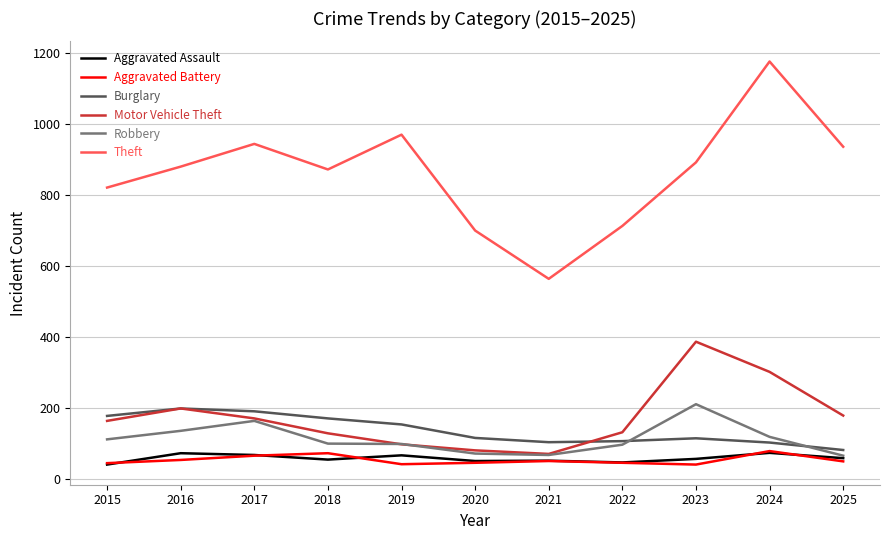

Which category has the highest value across all series?

2024